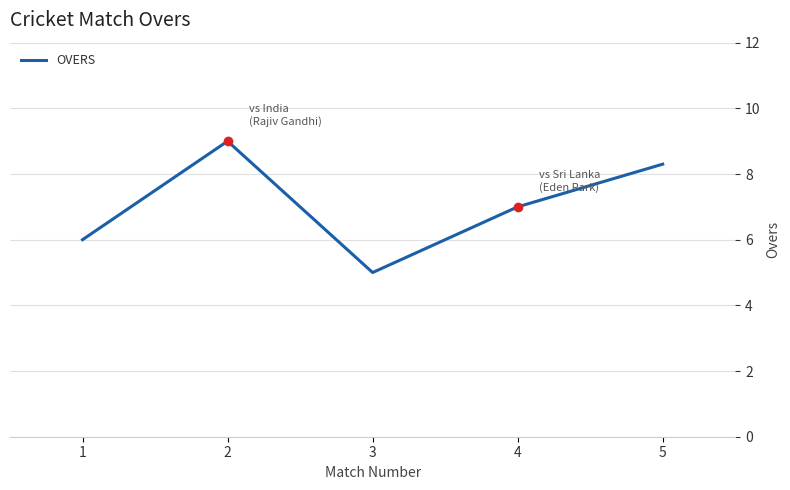

Which has a higher value, 1 or 2?

2